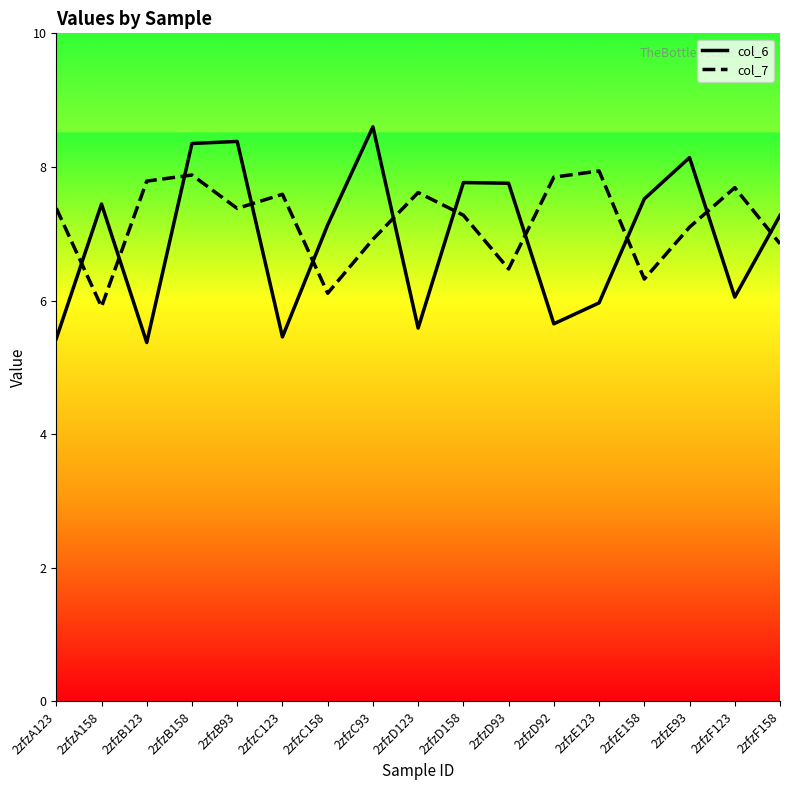

What position from the left is 2zfzD123?

9